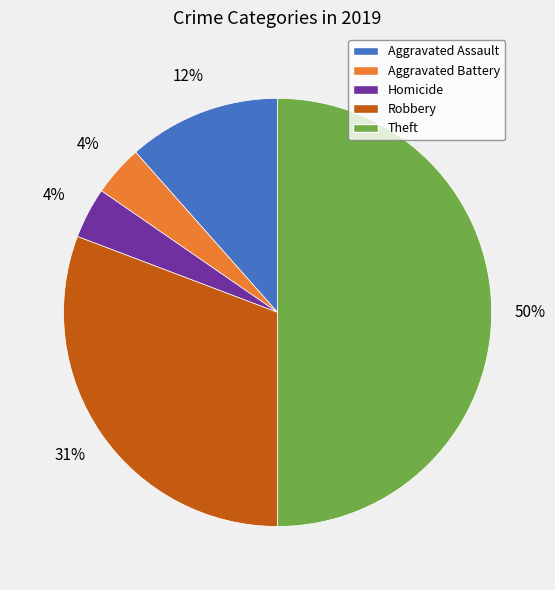

To the nearest percent, what percentage of the pie is Homicide?

4%